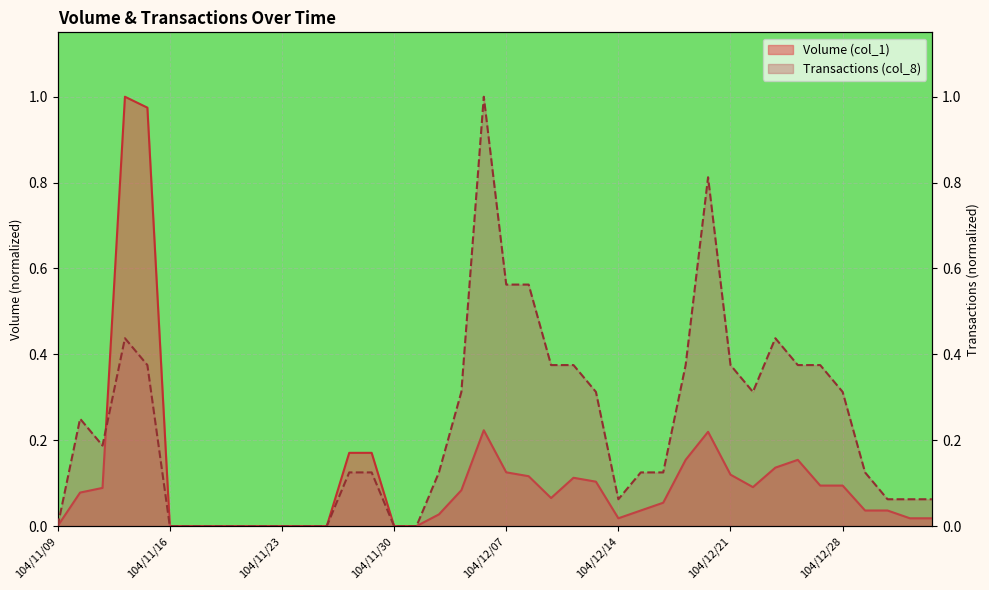

Where do Transactions (col_8) and Volume (col_1) first cross each other?

104/11/11 and 104/11/12